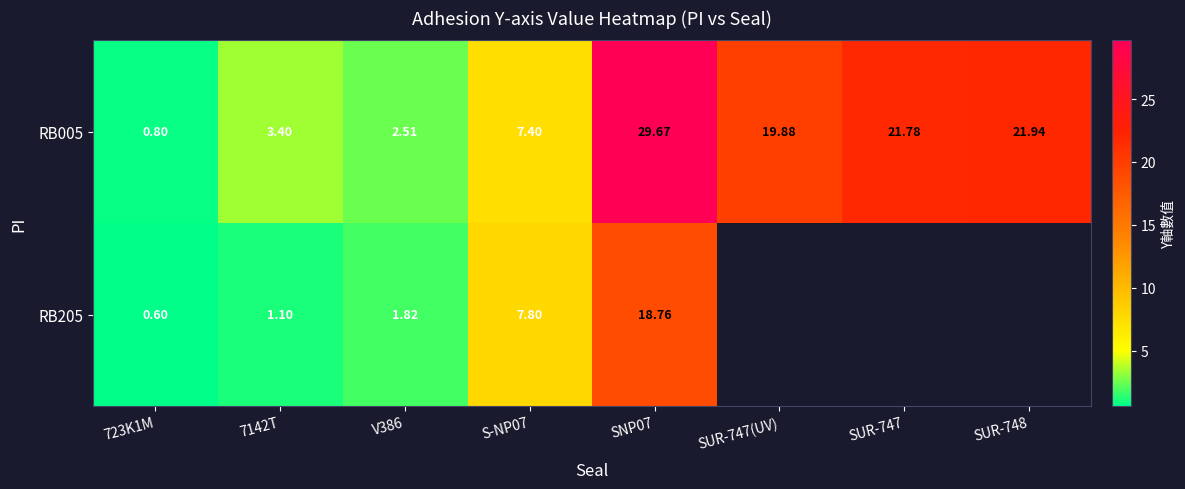

Where is RB205 nearest to the value 9?

S-NP07